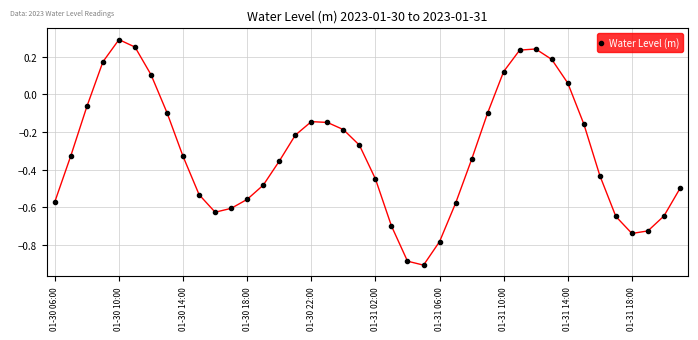

True or false: there are more than 1 points higher than both neighbors.

True